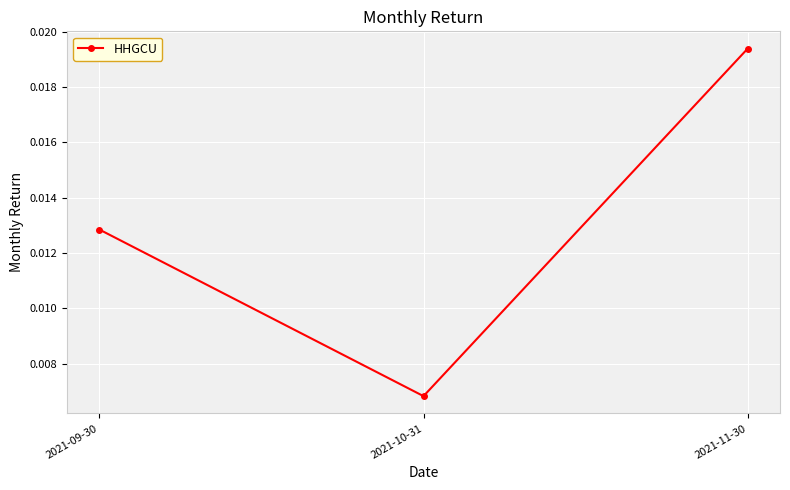

List the labels in order of value, largest first.

2021-11-30, 2021-09-30, 2021-10-31